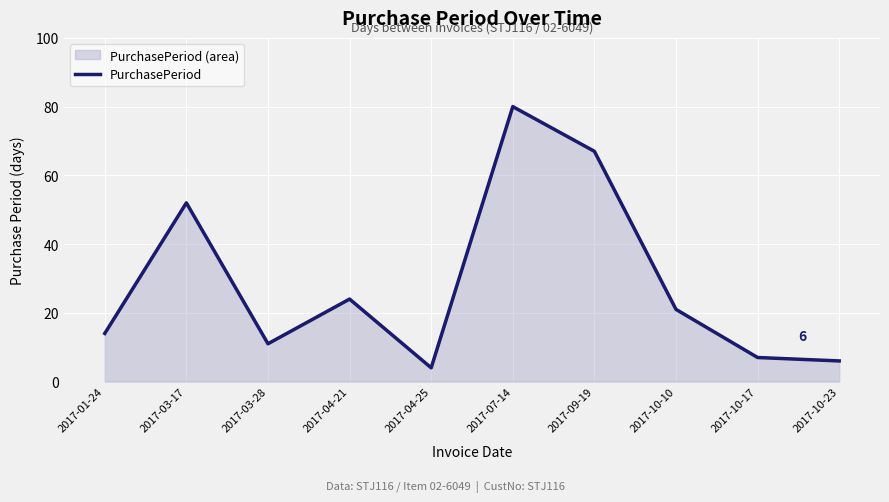

How many series are shown in this chart?

1